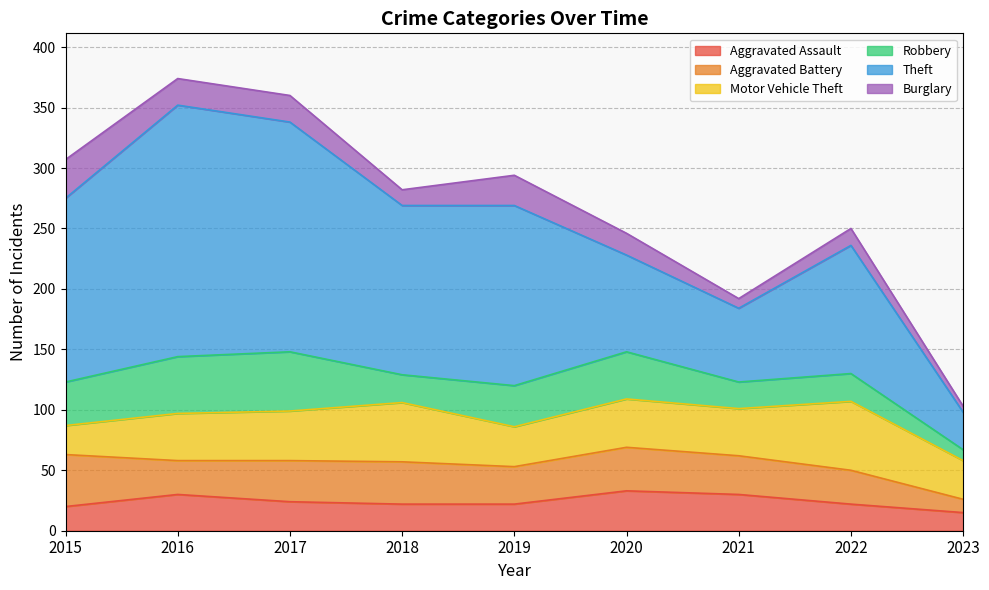

Does the chart have visible grid lines?

Yes